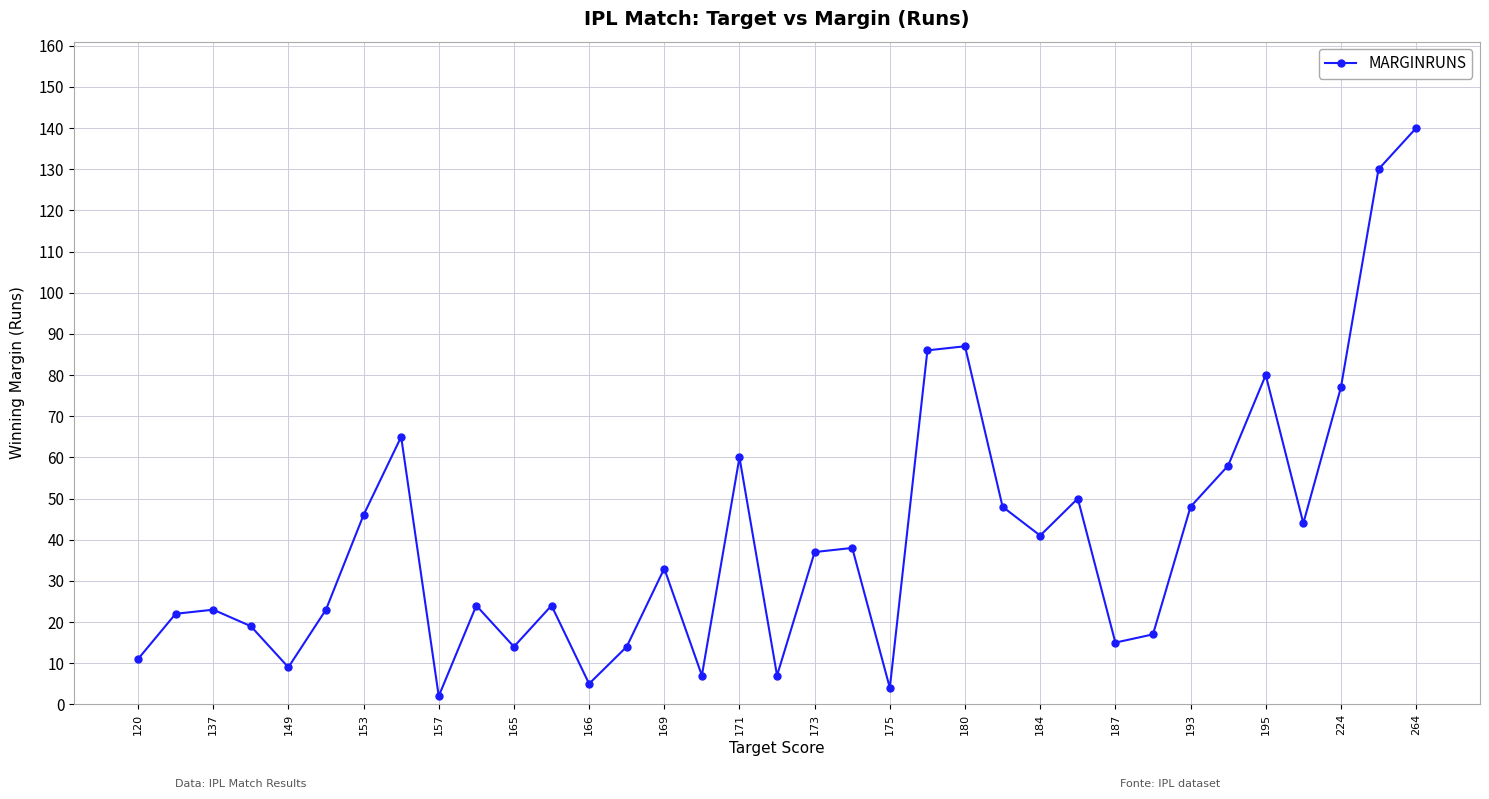

What is the maximum value shown in the chart?

140